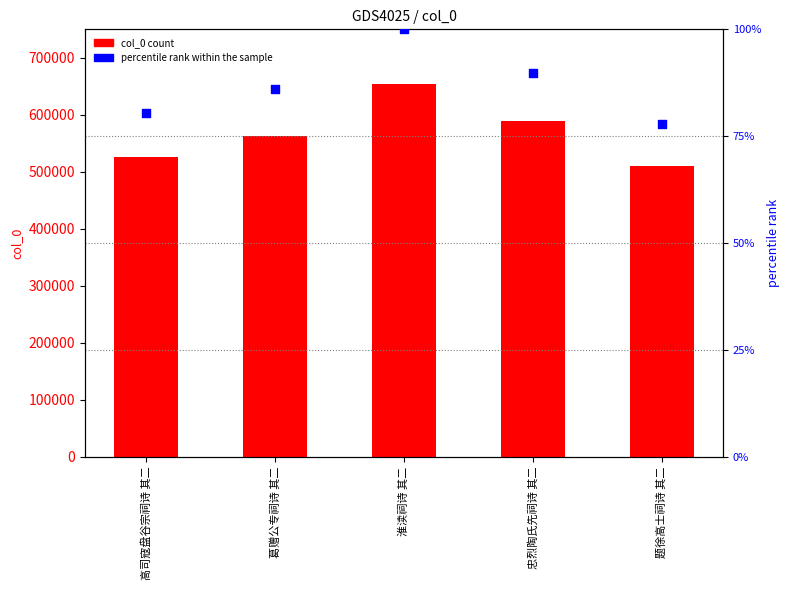

At which category is the sum across all series the highest?

淮渎祠诗 其二